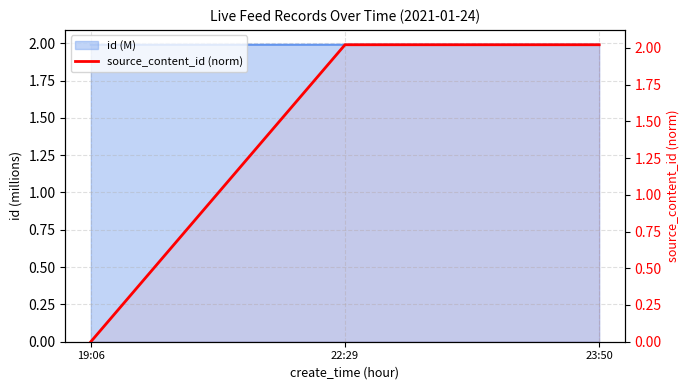

How many positive values are there?

2